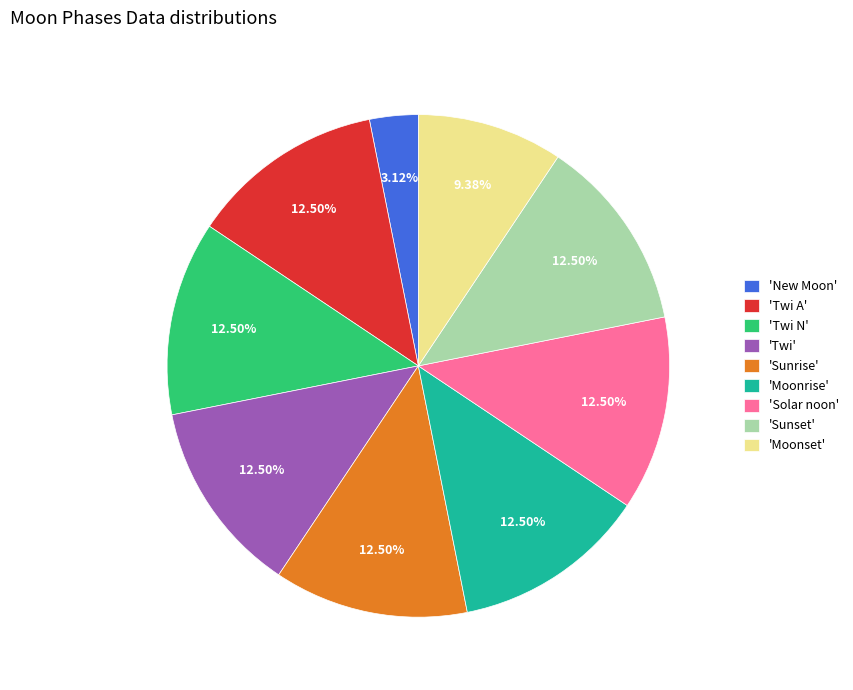

Which category has the smallest portion of the pie?

'New Moon'